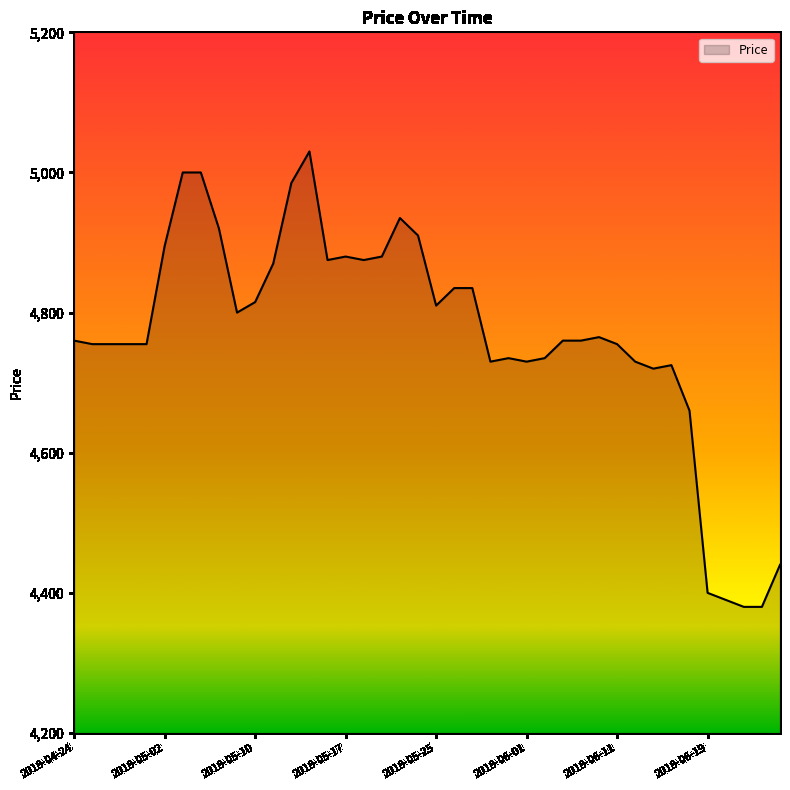

What is the smallest value displayed?

4380